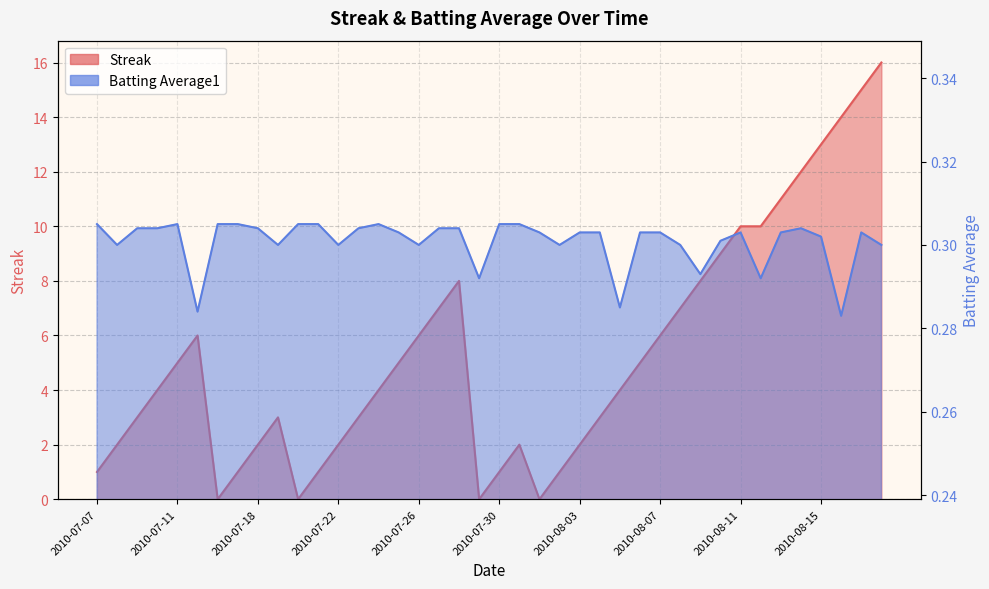

Reading left to right, what are all the values shown in this chart?

Streak: 1.0	2.0	3.0	4.0	5.0	6.0	0.0	1.0	2.0	3.0	0.0	1.0	2.0	3.0	4.0	5.0	6.0	7.0	8.0	0.0	1.0	2.0	0.0	1.0	2.0	3.0	4.0	5.0	6.0	7.0	8.0	9.0	10.0	10.0	11.0	12.0	13.0	14.0	15.0	16.0
Batting Average1: 0.3	0.3	0.3	0.3	0.3	0.3	0.3	0.3	0.3	0.3	0.3	0.3	0.3	0.3	0.3	0.3	0.3	0.3	0.3	0.3	0.3	0.3	0.3	0.3	0.3	0.3	0.3	0.3	0.3	0.3	0.3	0.3	0.3	0.3	0.3	0.3	0.3	0.3	0.3	0.3